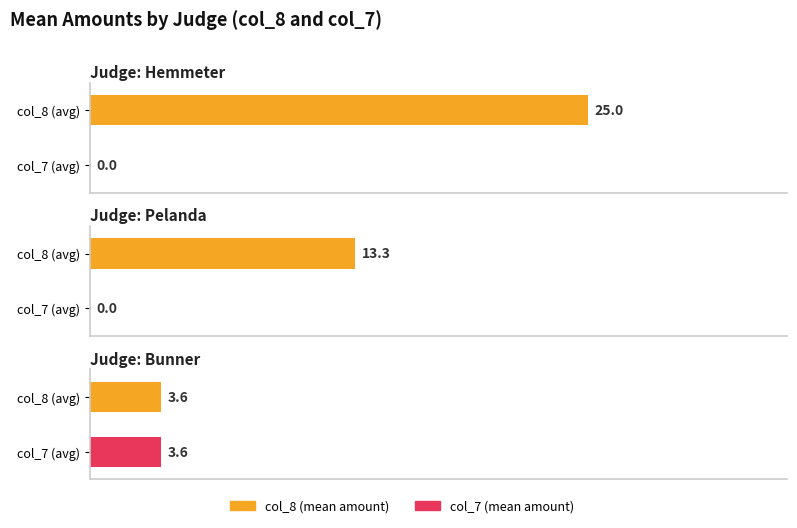

List the series in order of their peak value, highest first.

col_8, col_7